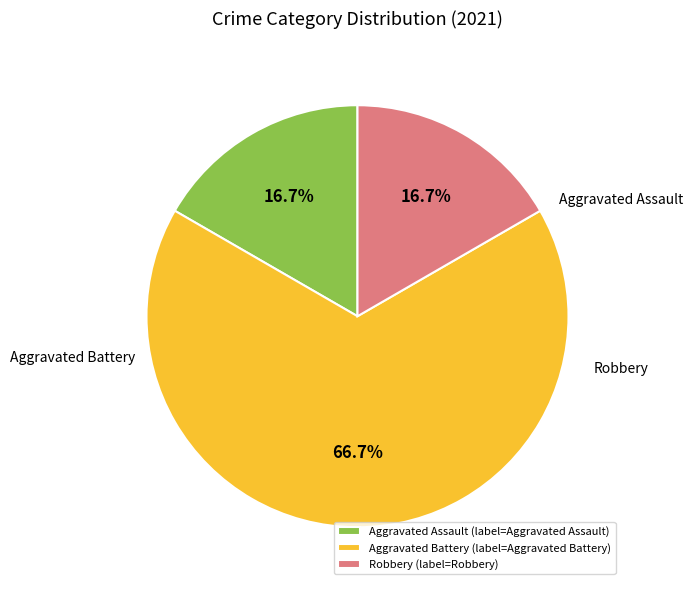

Between Robbery and Aggravated Assault, which is larger?

Robbery